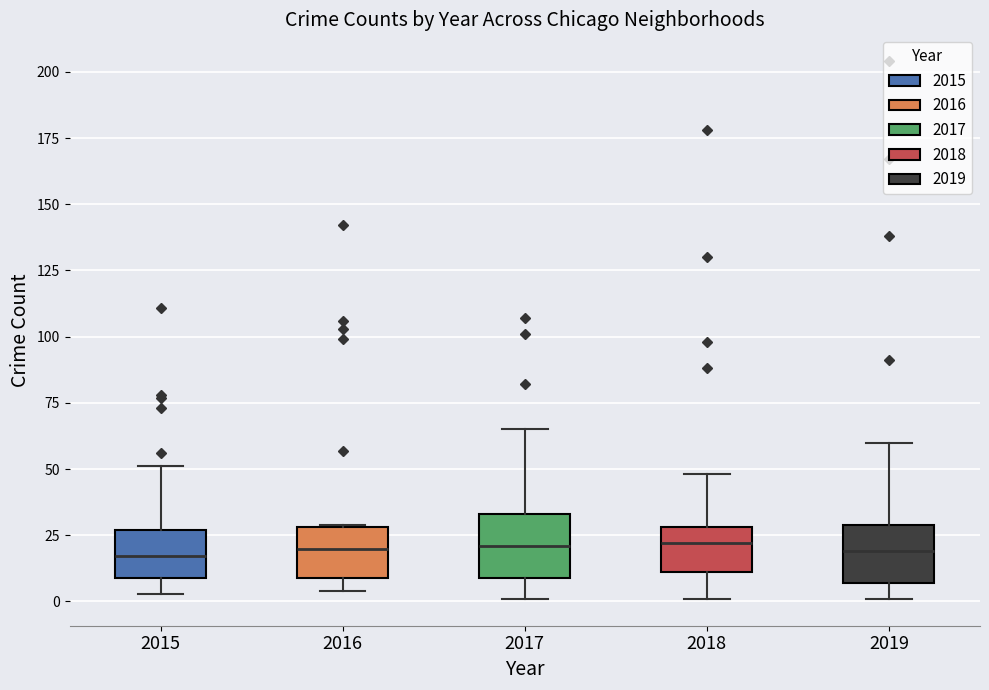

Where does the upper whisker of the box at x = 2017 end on the y-axis? The values are not printed on the chart, so give them approximately, as read against the axis.

65